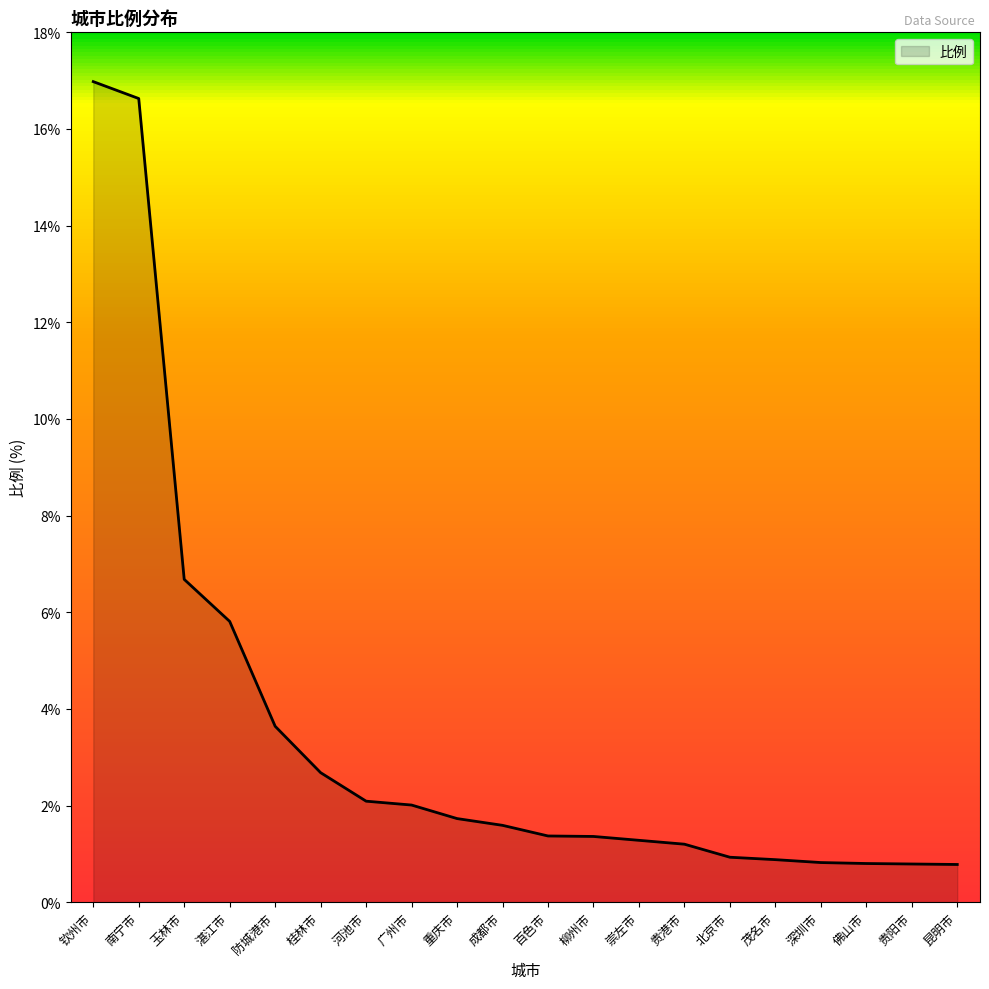

At which label is the value closest to 8?

玉林市